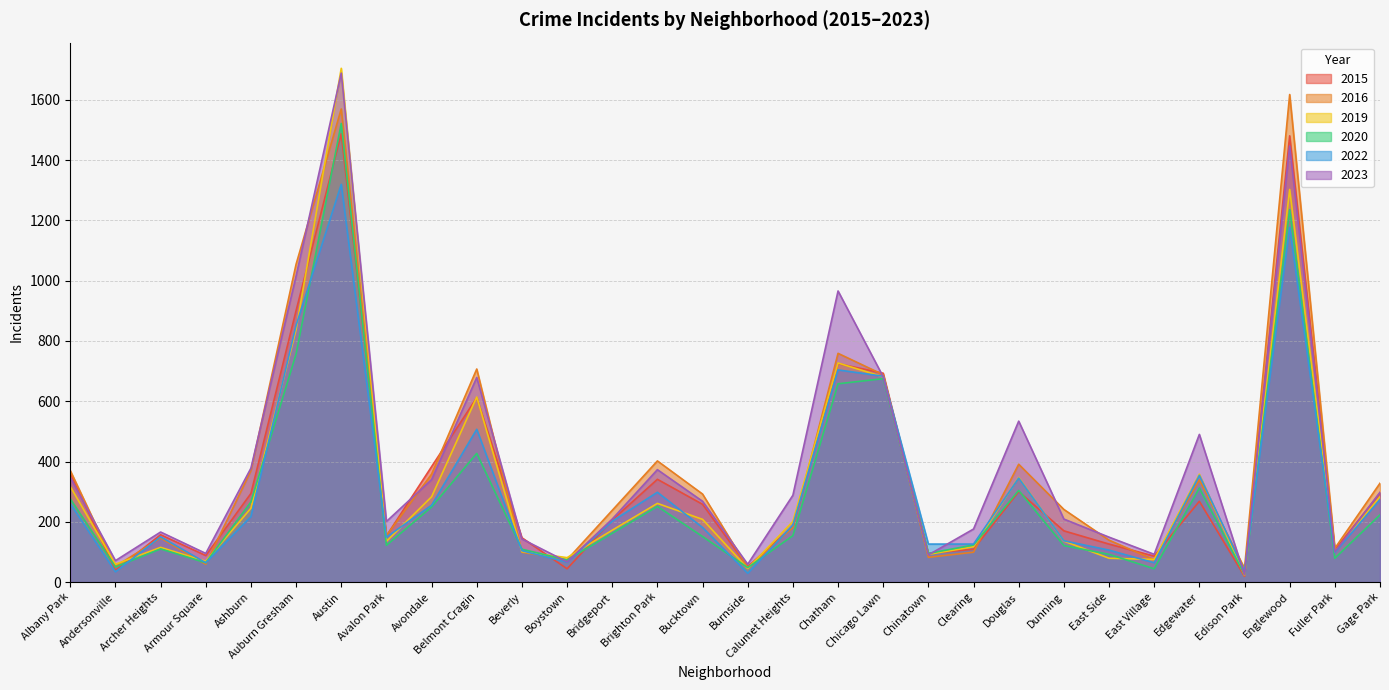

The 2019 series shows 135 at Avalon Park. True or false?

True